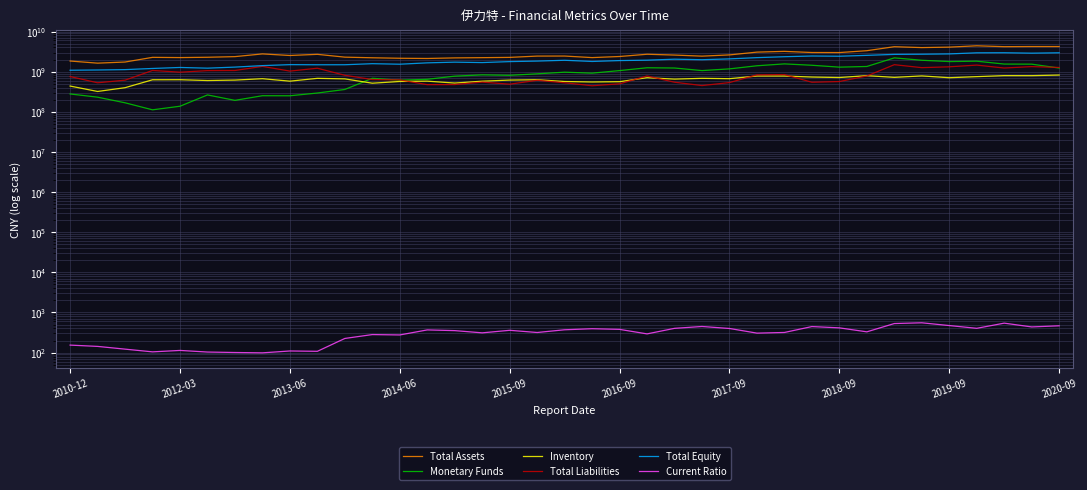

What is the minimum value shown in the chart?

98.8